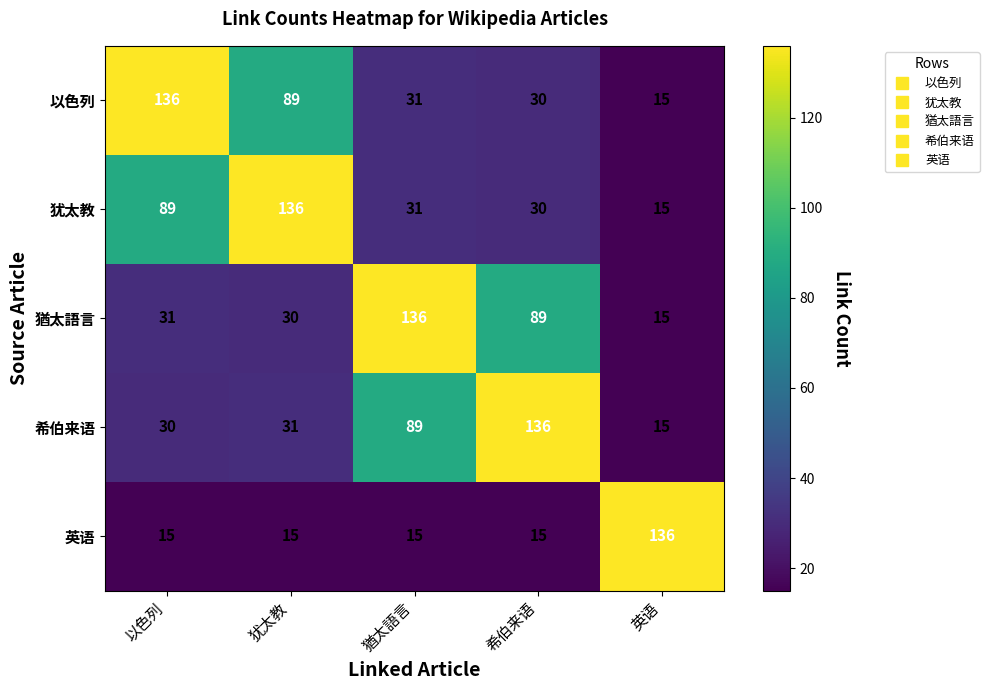

Read the 希伯来语 value at 英语.

15